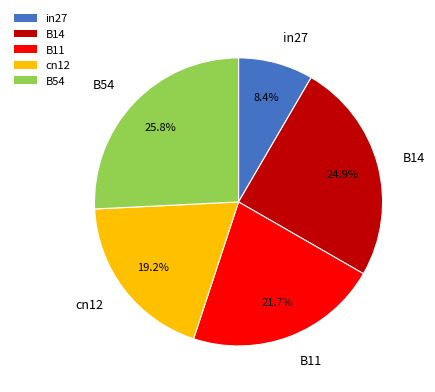

To the nearest percent, what percentage of the pie is B11?

22%